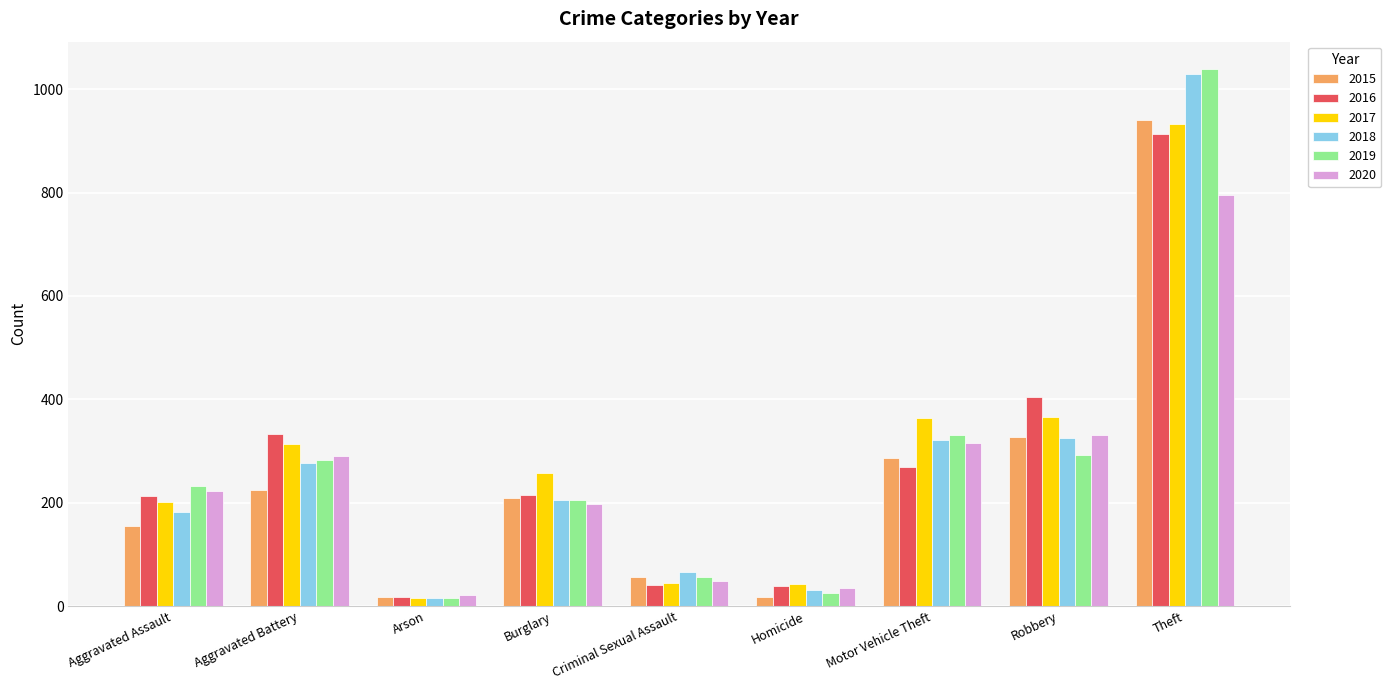

How many categories are shown in the chart?

9